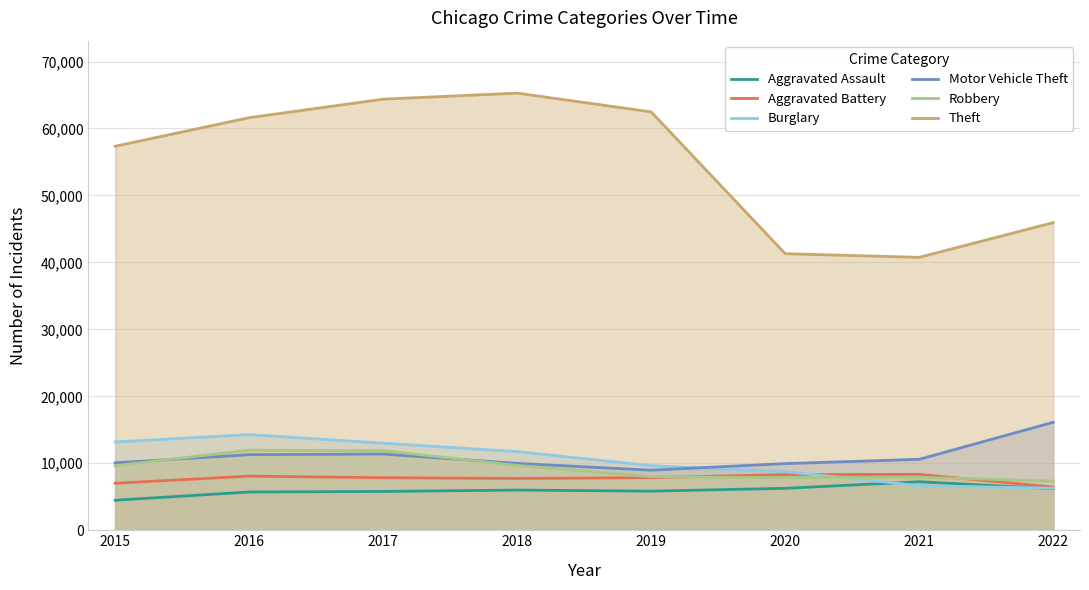

How many intersections are there between Aggravated Assault and Burglary?

2